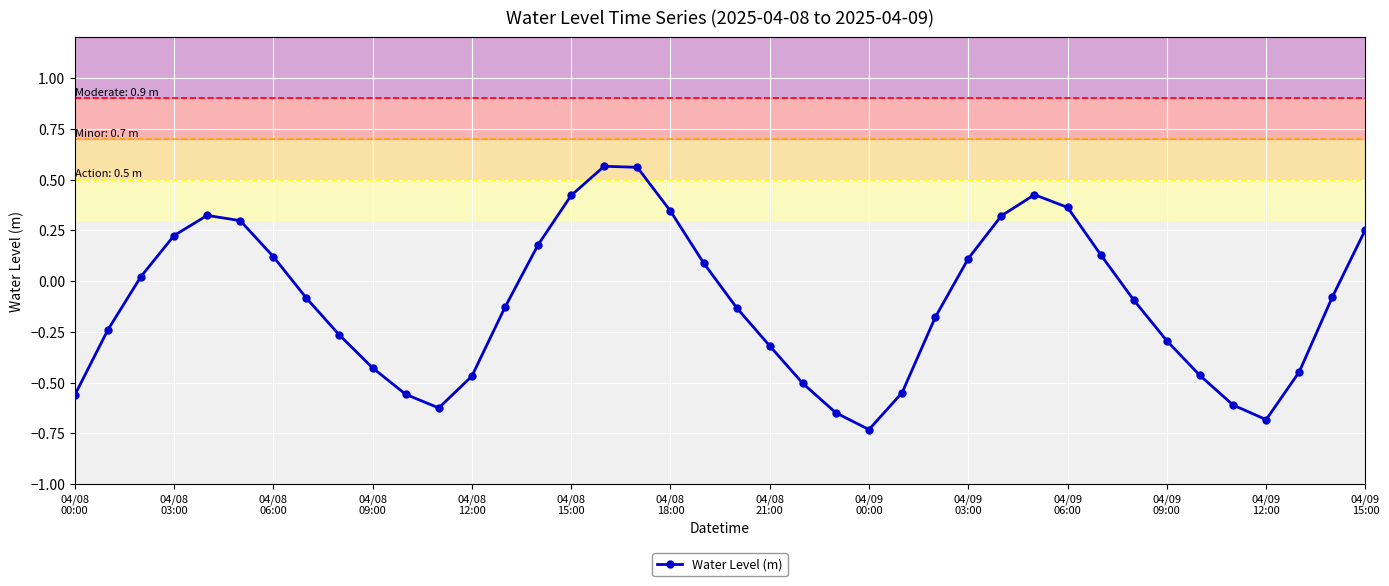

What is the difference between the second highest and minimum values?

1.3